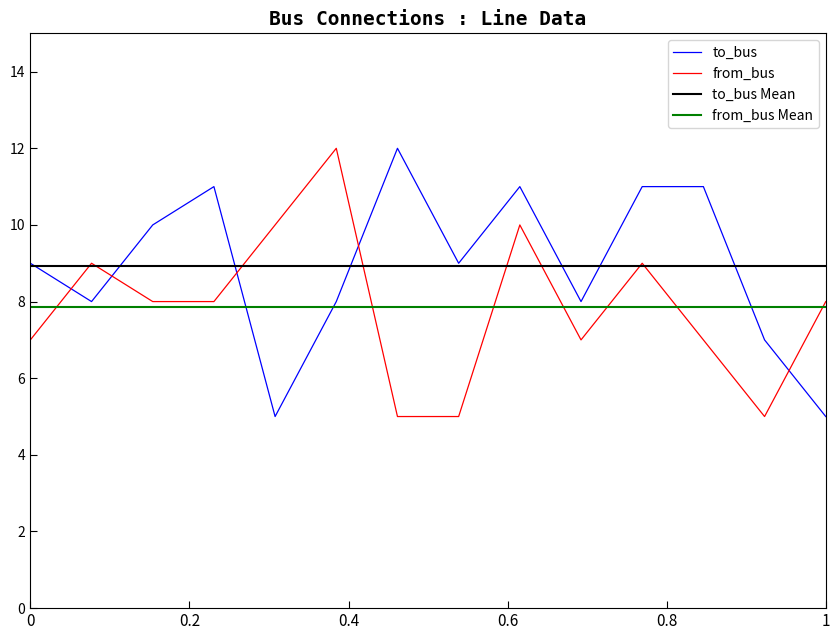

True or false: from_bus and to_bus intersect in this chart.

True